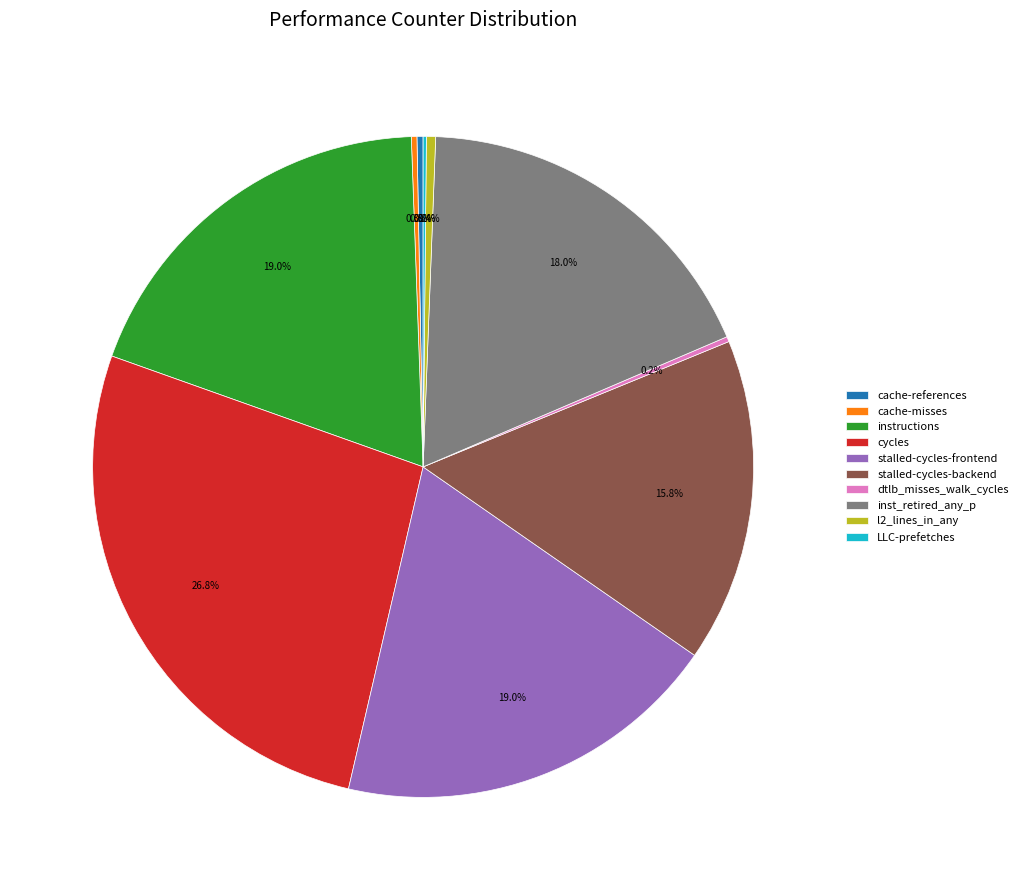

Combined, what portion of the pie is stalled-cycles-backend and instructions?

34.8%